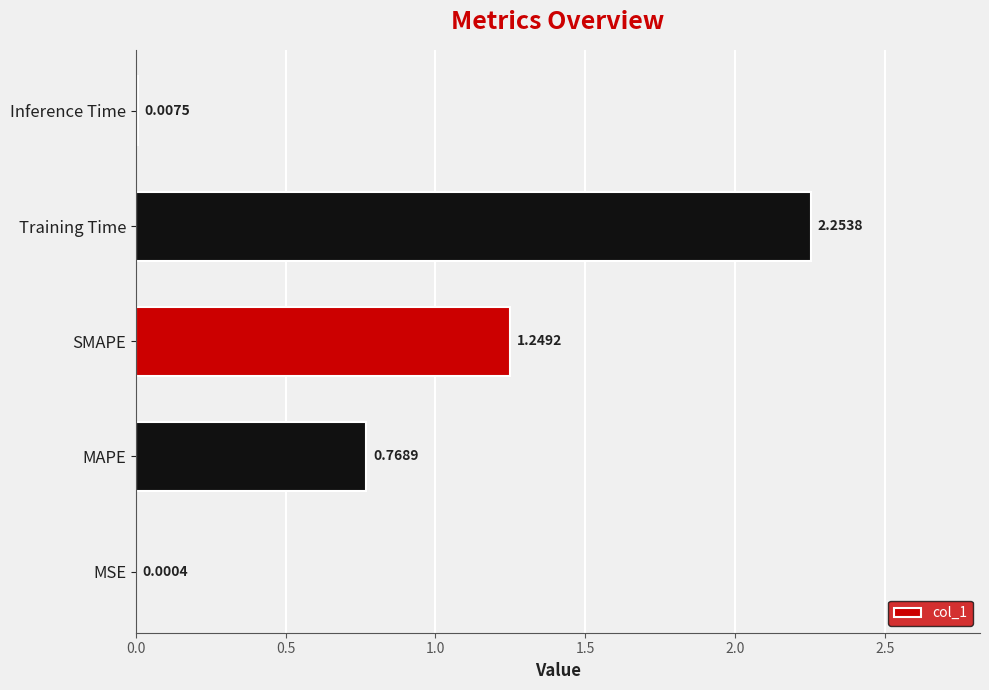

Where is the data nearest to the value 1?

MAPE